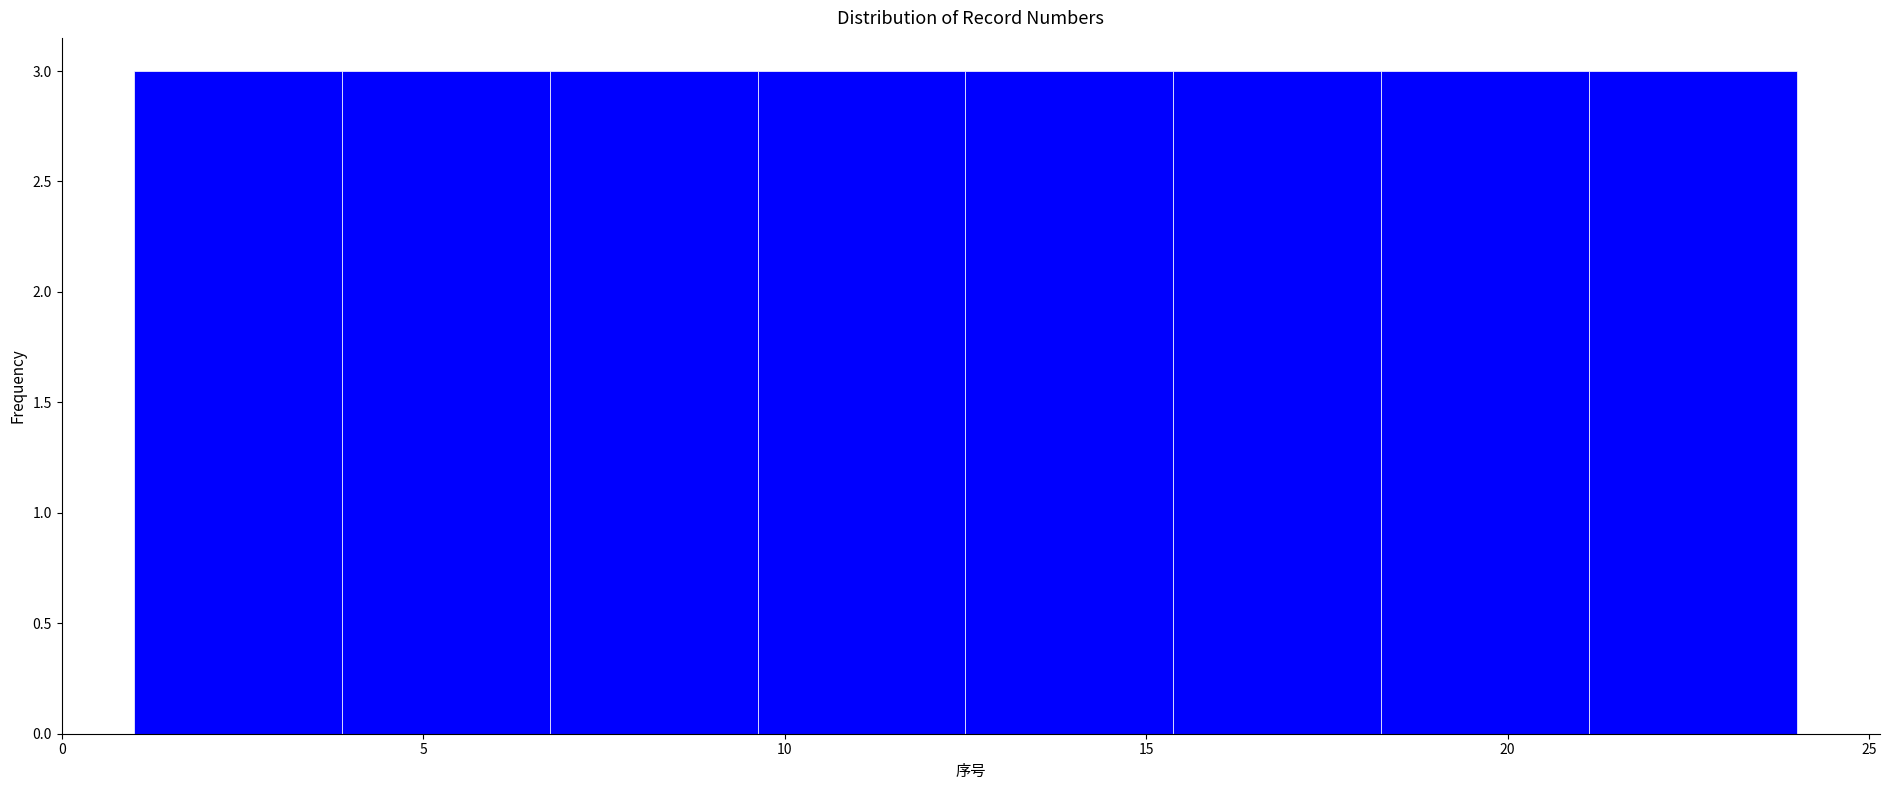

How tall is the bar that spans 7.0 to 9.5 on the x-axis? Neither the bar edges nor the heights are printed on the chart, so give them approximately, as read against the axes.

3